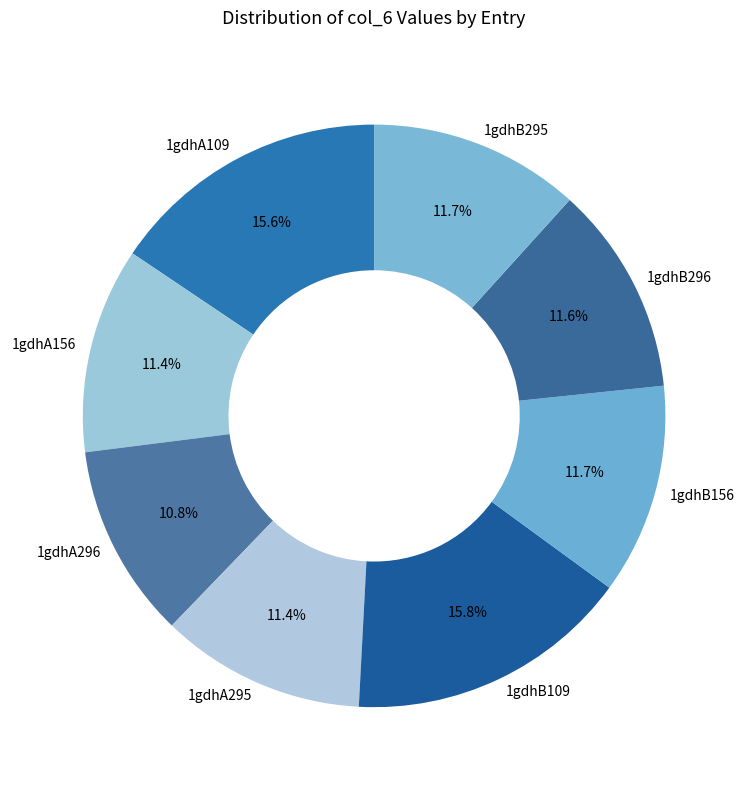

Which slice is the smallest?

1gdhA296